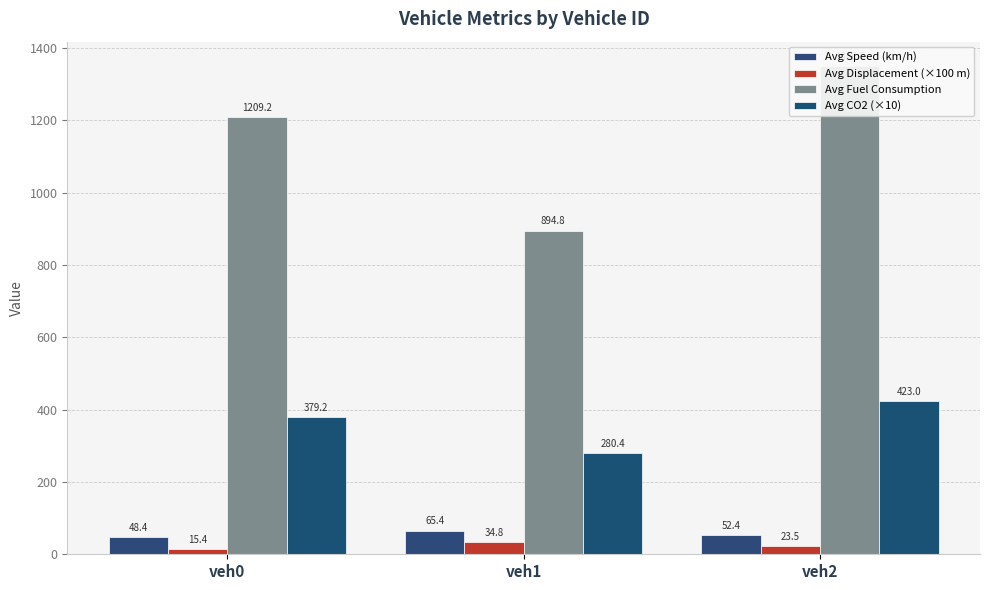

Reading left to right, list all the values displayed in this chart.

Avg Speed (km/h): veh0=48.4	veh1=65.4	veh2=52.4
Avg Displacement (×100 m): veh0=15.4	veh1=34.8	veh2=23.5
Avg Fuel Consumption: veh0=1209.2	veh1=894.8	veh2=1349.5
Avg CO2 (×10): veh0=379.2	veh1=280.4	veh2=423.0